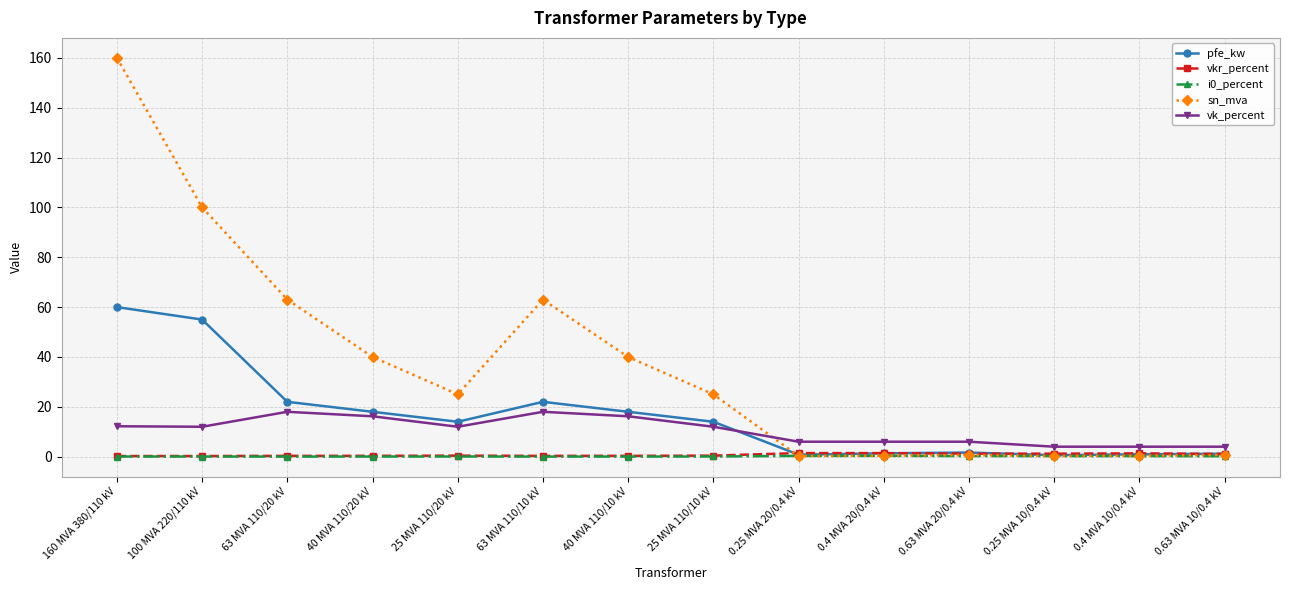

True or false: vkr_percent has a value of 0.3 at 40 MVA 110/10 kV.

True